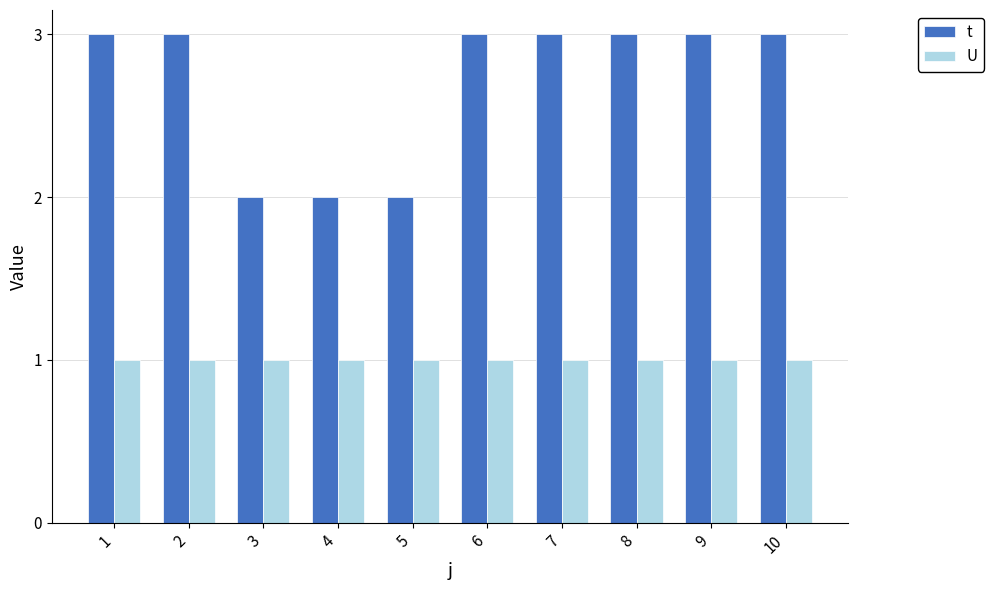

Reading left to right, what are all the values shown in this chart?

t: 1=3	2=3	3=2	4=2	5=2	6=3	7=3	8=3	9=3	10=3
U: 1=1	2=1	3=1	4=1	5=1	6=1	7=1	8=1	9=1	10=1